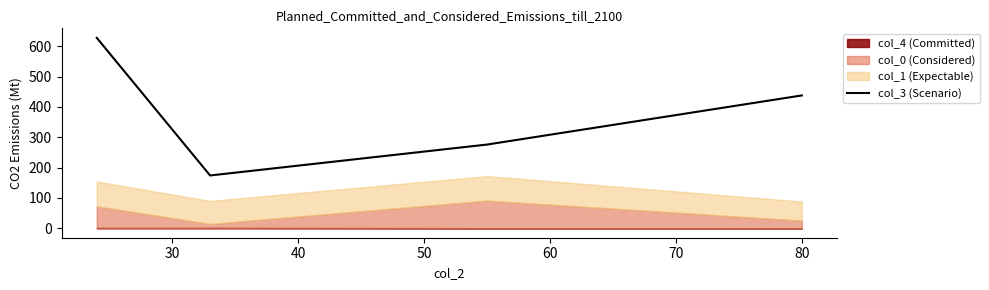

How many data points are less than 438?

2